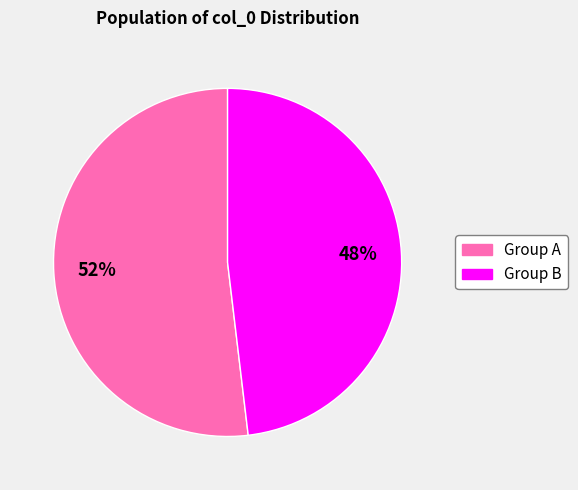

To the nearest percent, what is the average slice percentage?

50%